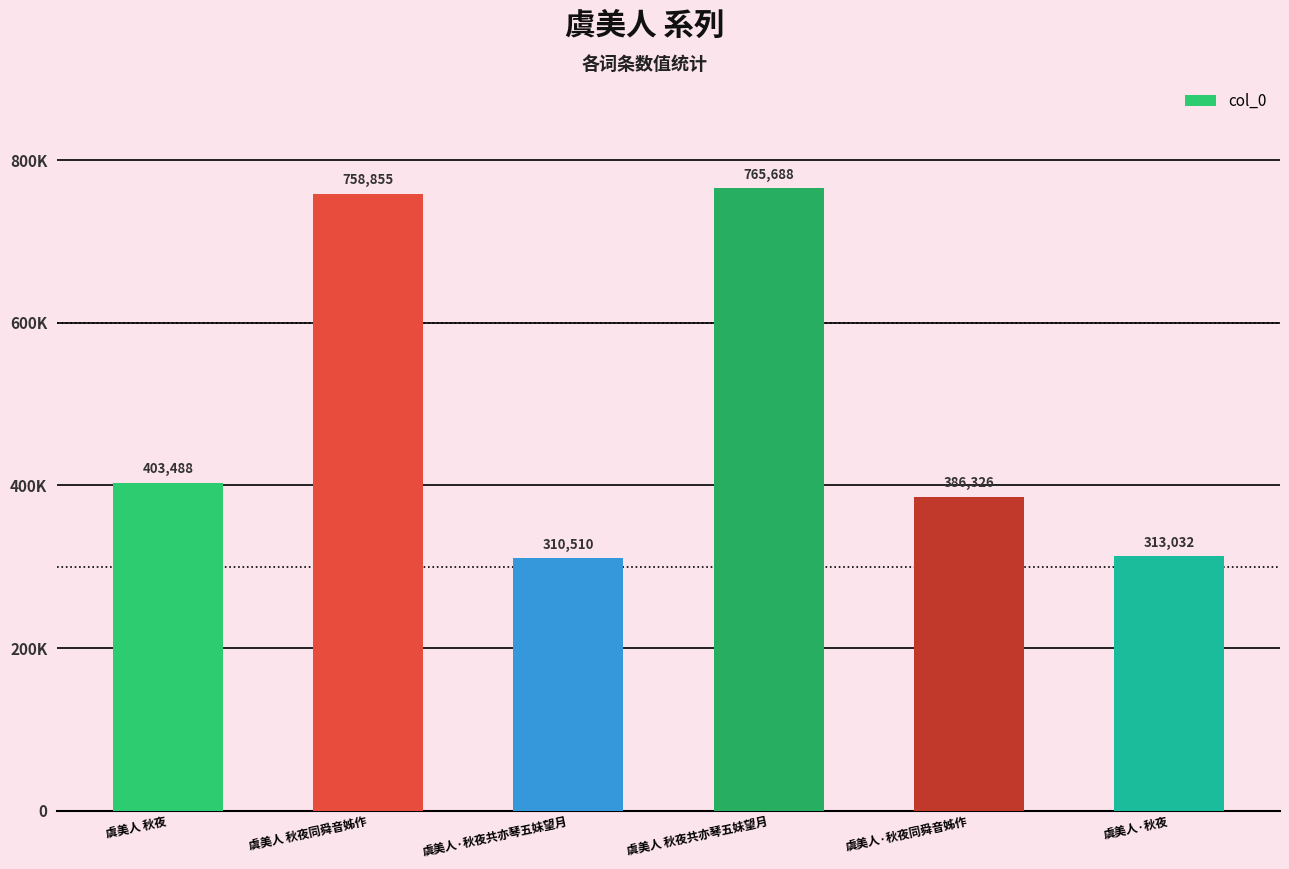

Is it true that the value at 虞美人 秋夜 is 175490?

False